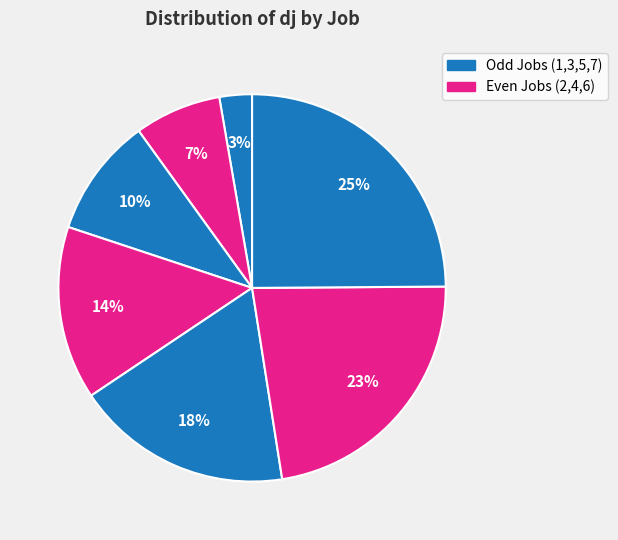

How many slices are in this pie chart?

7